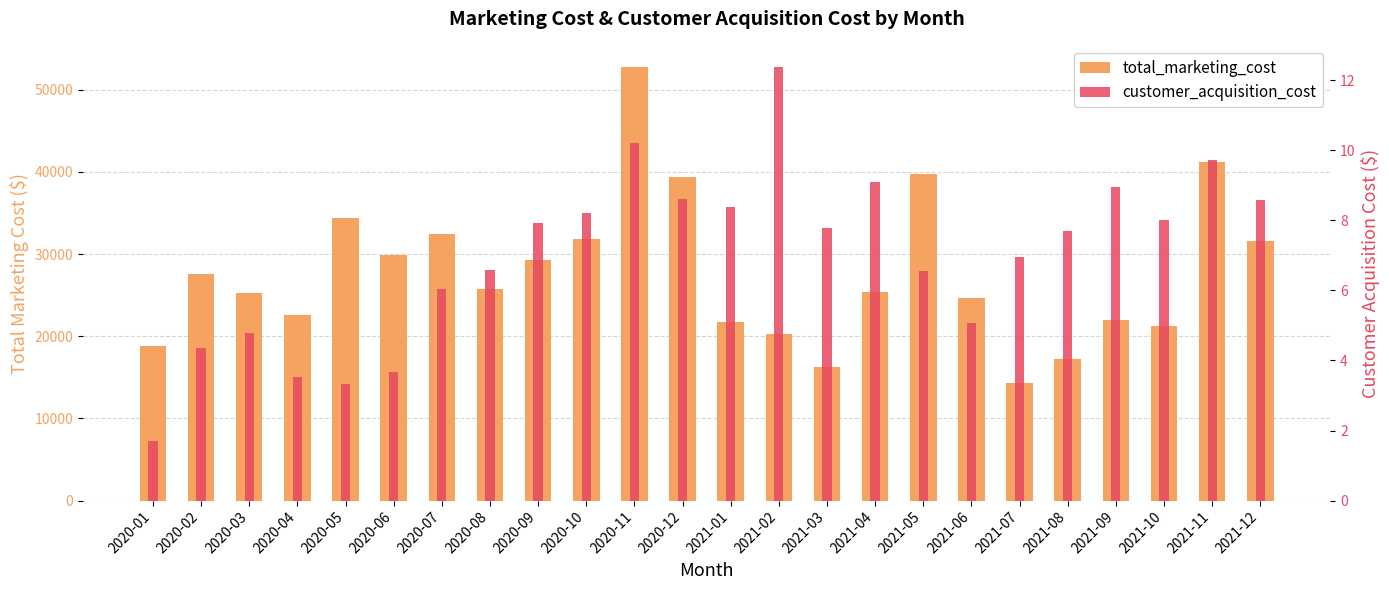

Rank the series at 2021-09 from highest to lowest value.

total_marketing_cost, customer_acquisition_cost